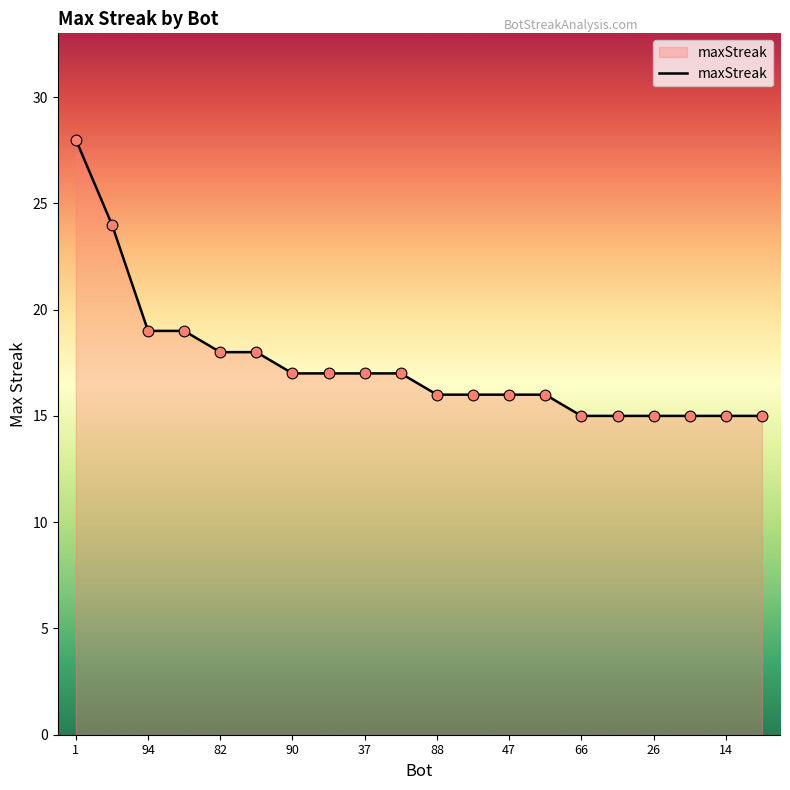

What is the greatest value displayed?

28